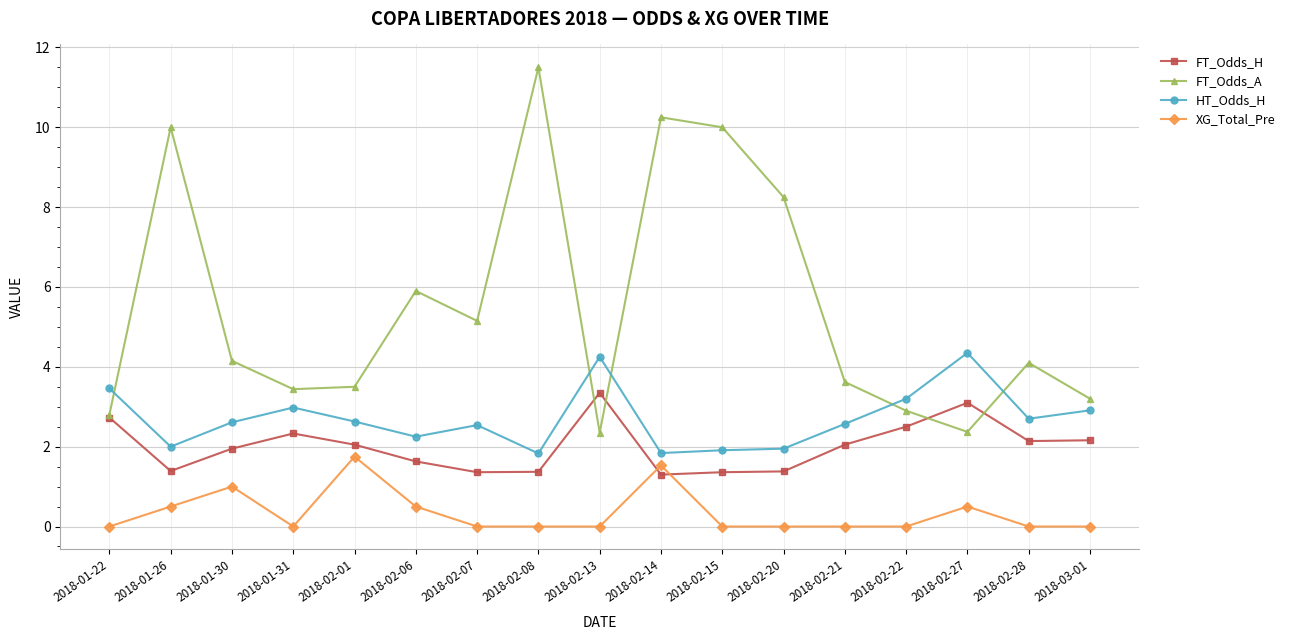

Is this an area chart (filled region under the line)?

No